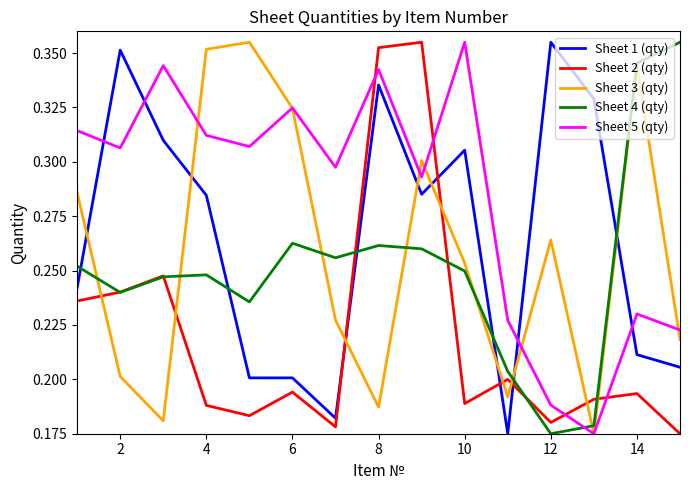

True or false: Sheet 1 (qty) and Sheet 5 (qty) intersect in this chart.

True